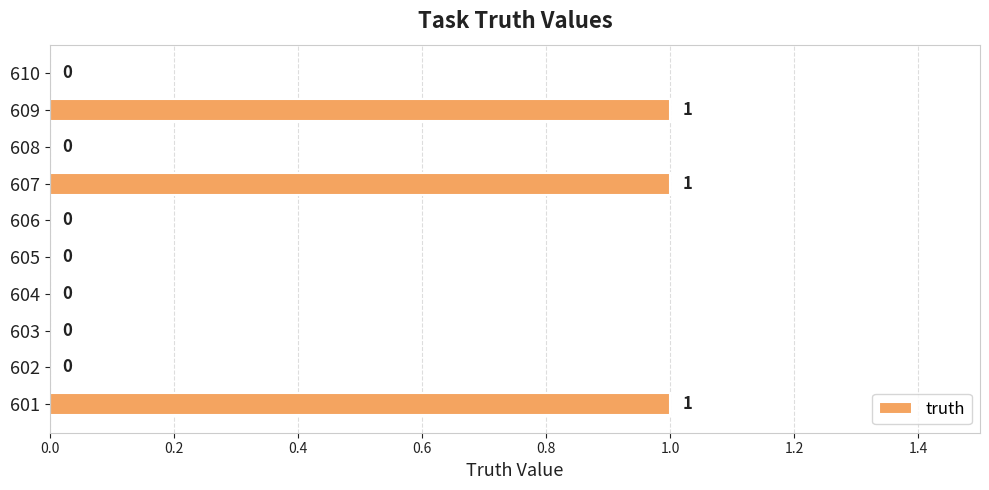

What is the sum of all values?

3